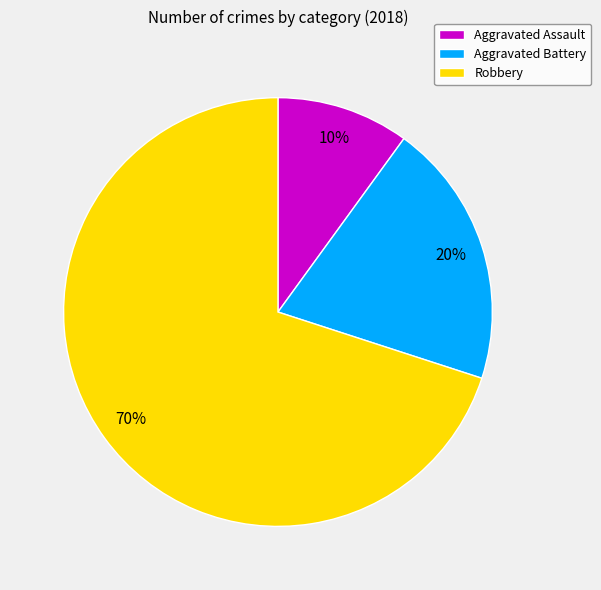

Do Aggravated Battery and Aggravated Assault together represent more than half of the pie?

No